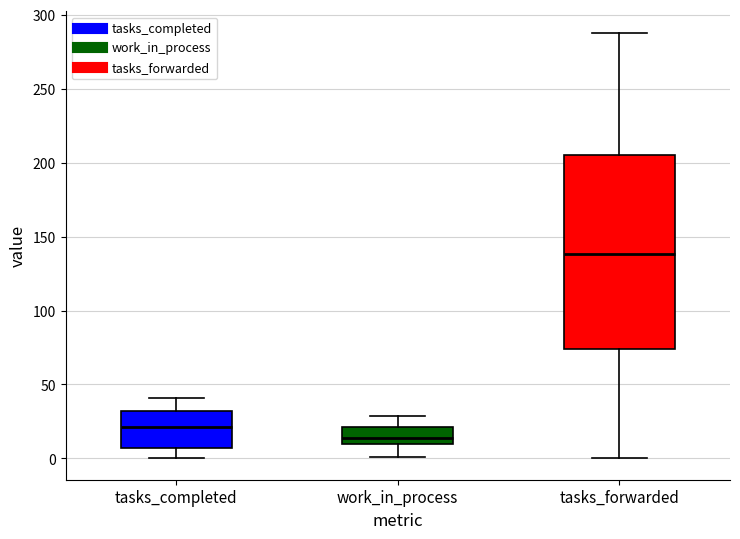

Comparing the boxes themselves (not the whiskers), which one is the tallest?

tasks_forwarded